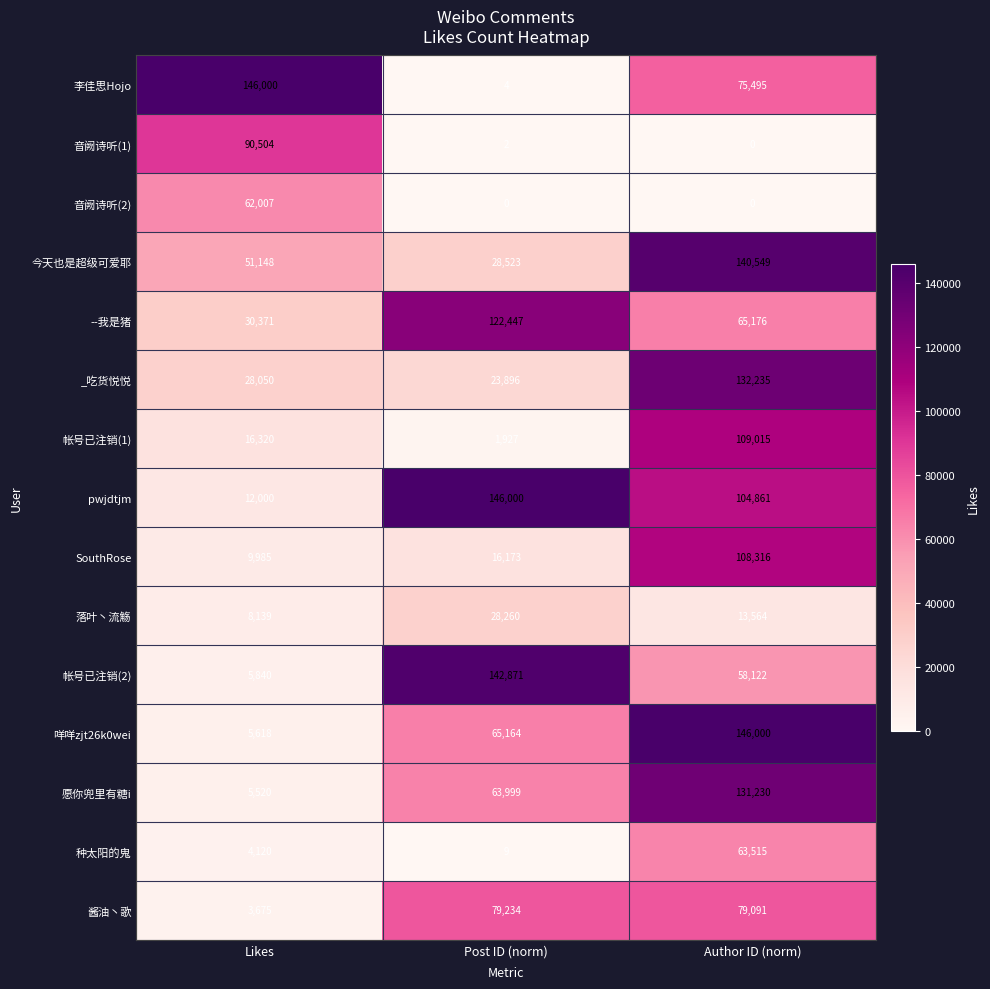

What is the difference between the second highest and minimum values in the --我是猪 series?

34805